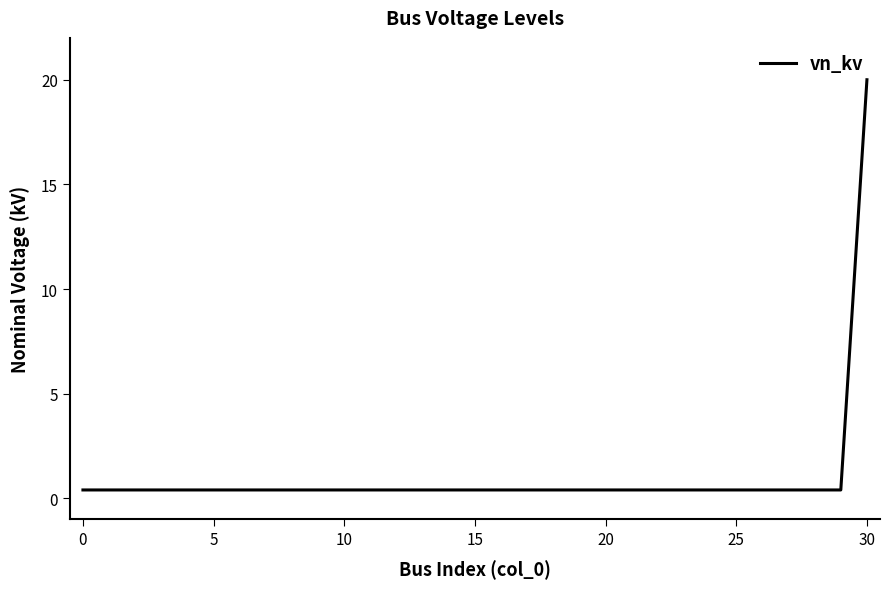

Does the chart display data point markers on the line(s)?

No